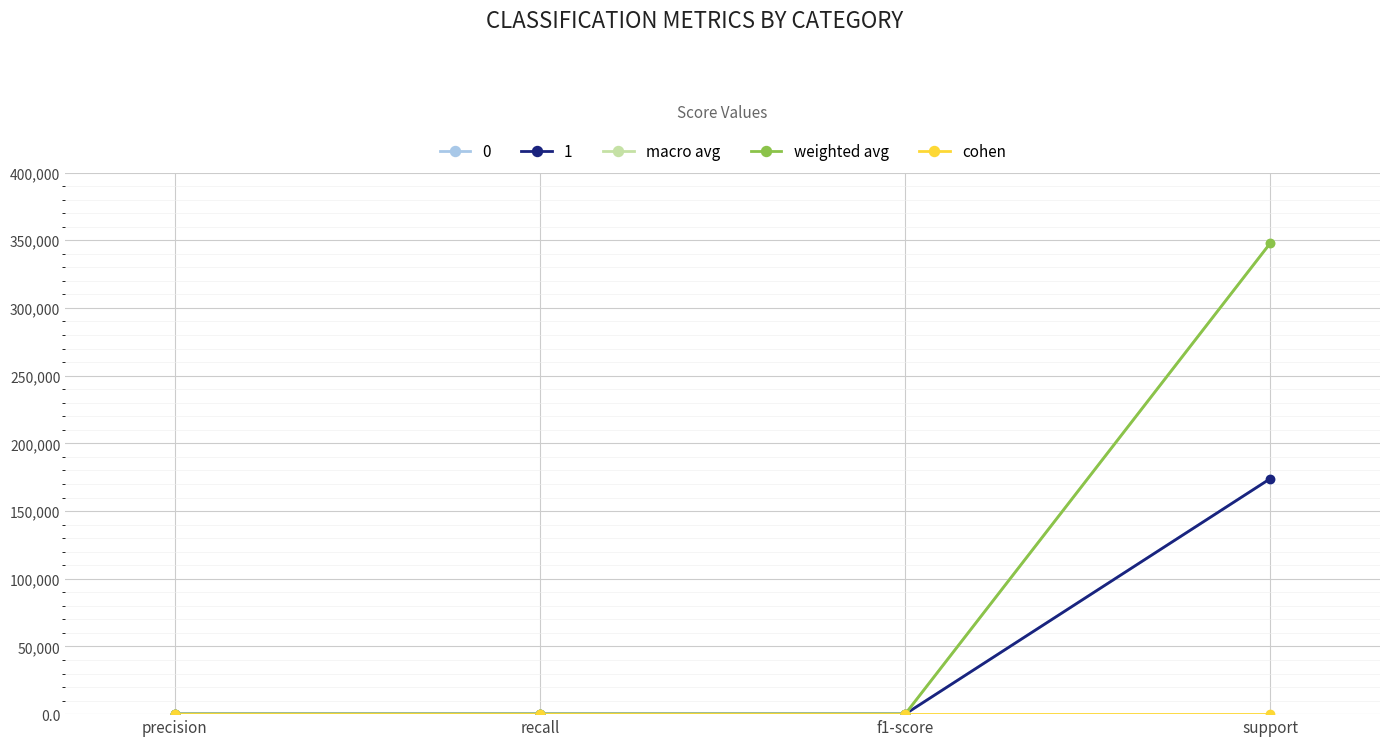

What position from the left is precision?

1